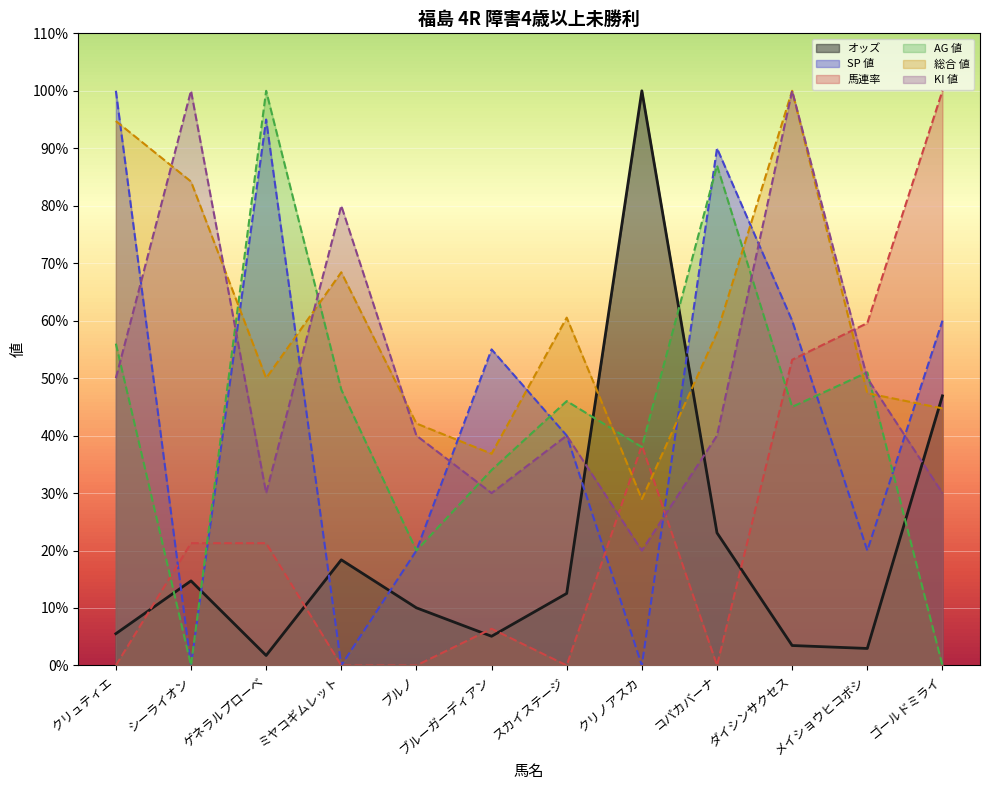

How many interior local valleys does the 総合 値 series have?

3